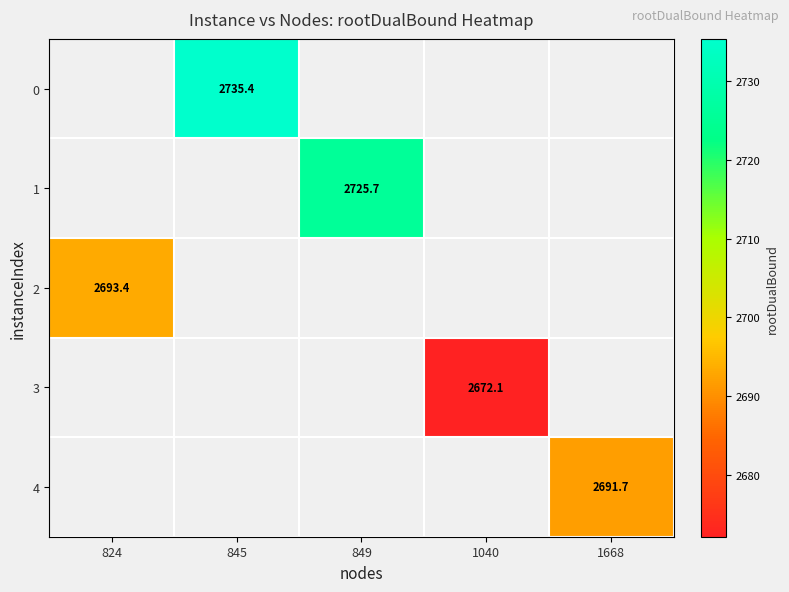

Is it true that 3 equals 2672.1 at 1040?

True